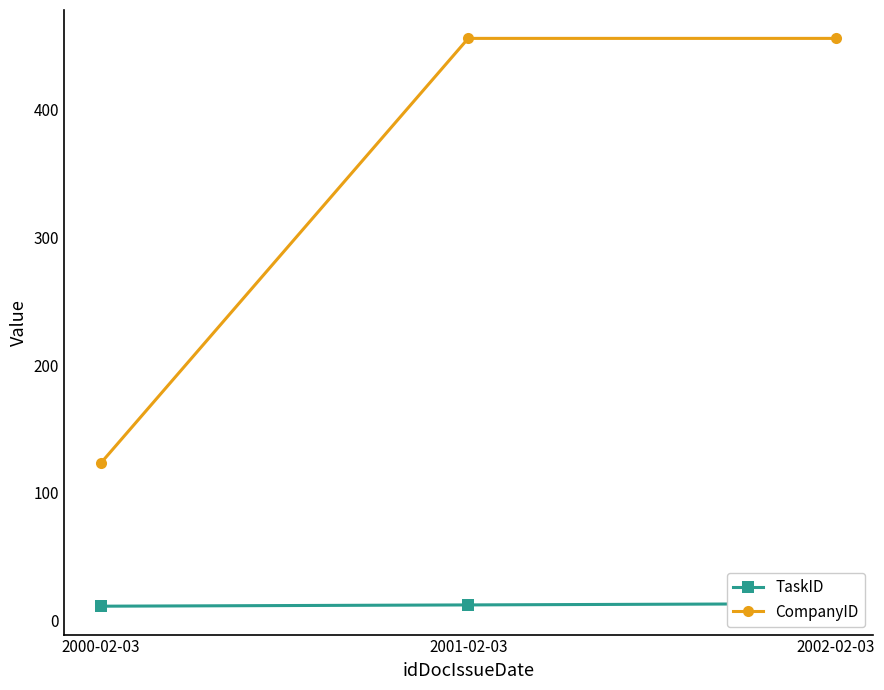

How many values in the TaskID series exceed 12?

1